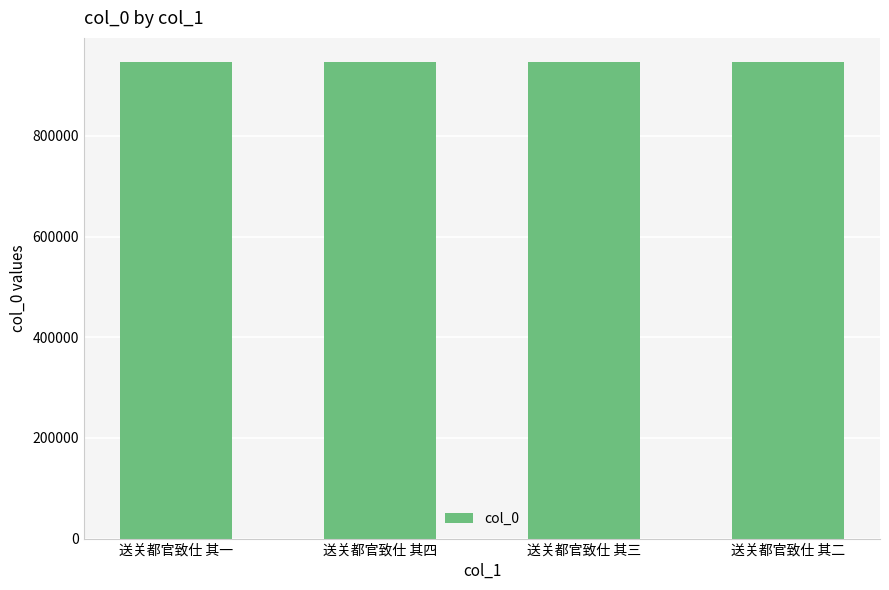

What is the difference between the maximum and minimum values?

3